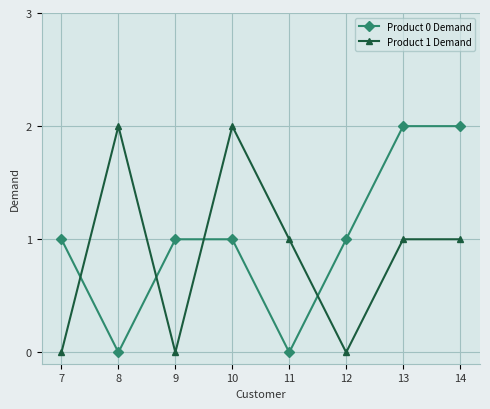

Reading left to right, what are all the values shown in this chart?

Product 0 Demand: 7=1	8=0	9=1	10=1	11=0	12=1	13=2	14=2
Product 1 Demand: 7=0	8=2	9=0	10=2	11=1	12=0	13=1	14=1